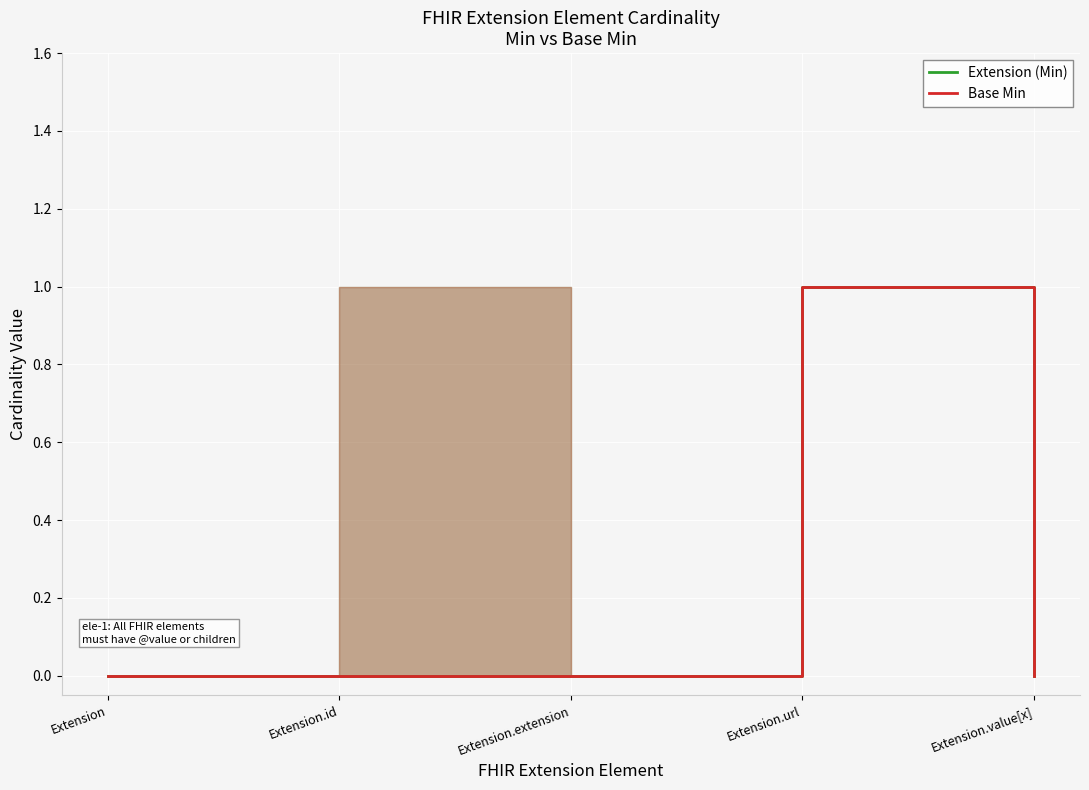

True or false: Extension (Min) and Base Min cross at least once.

False